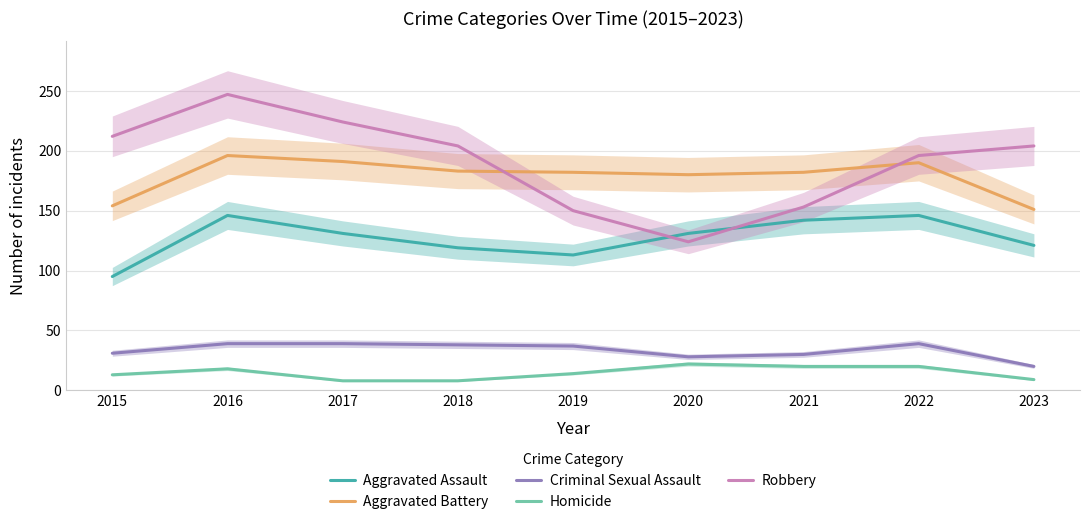

True or false: Criminal Sexual Assault has more than 2 interior local peaks.

False